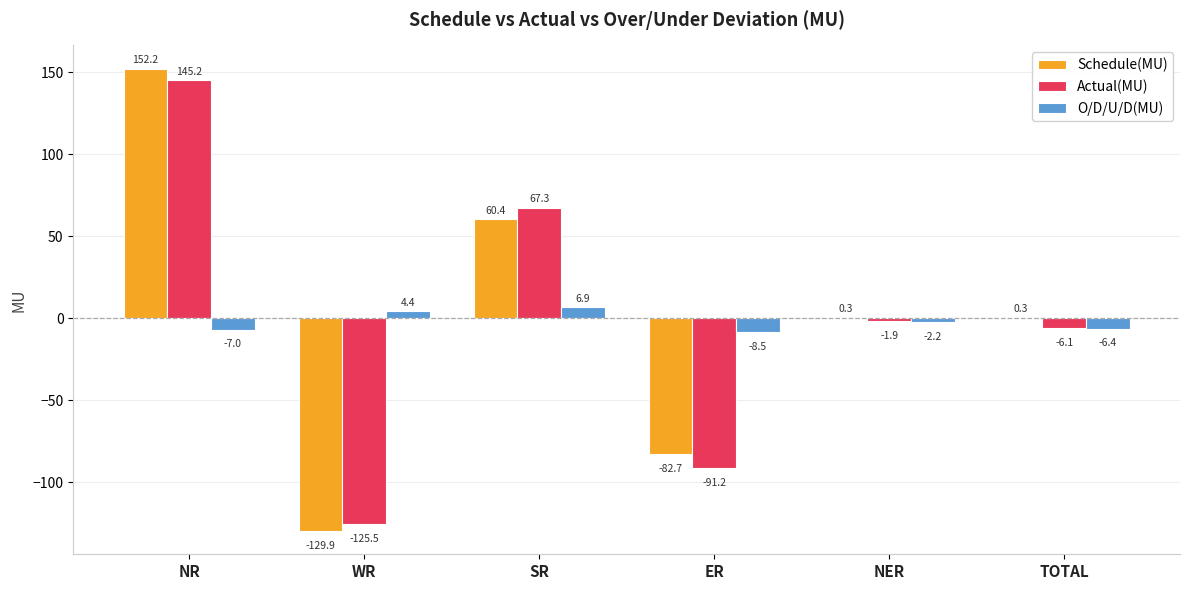

At which category is the sum across all series the highest?

NR